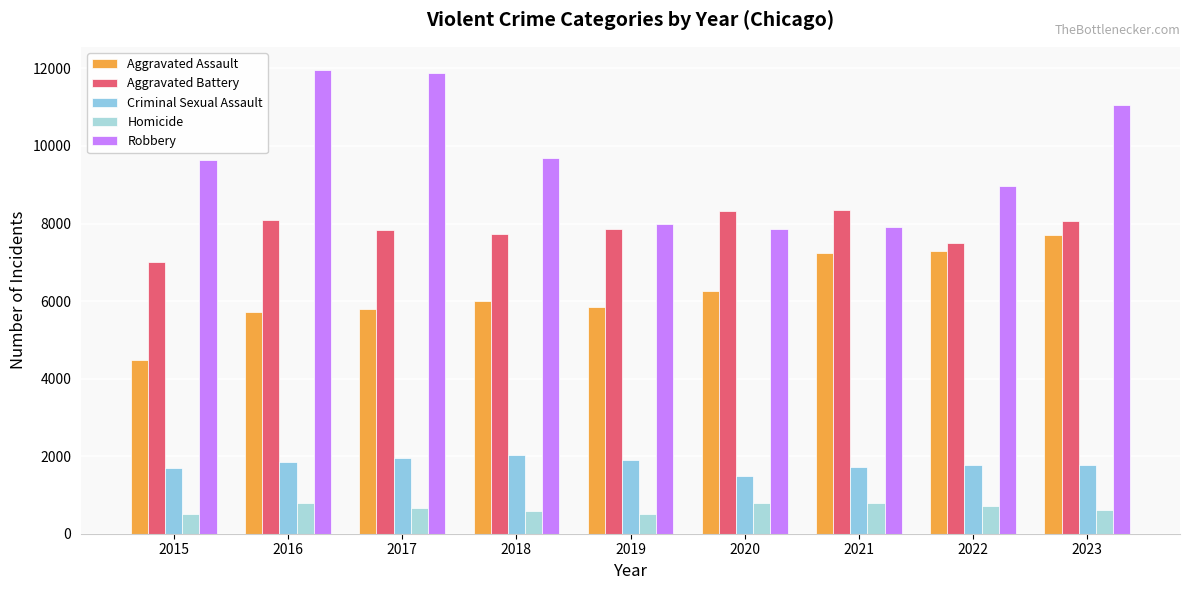

What value does the Aggravated Battery series have at 2016, to the nearest 100?

8100